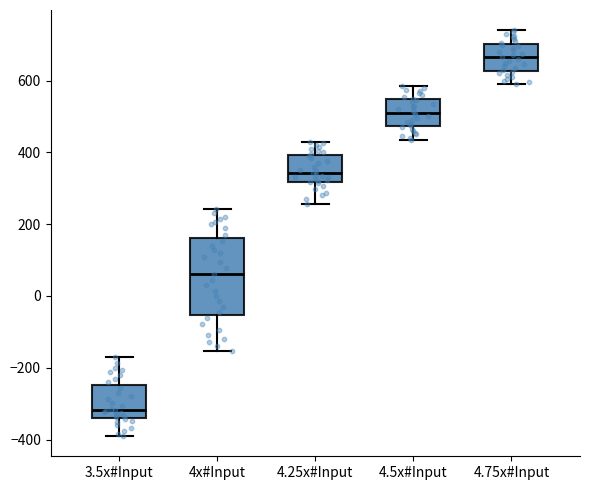

Reading left to right, transcribe this box plot: for each box, give where its median line is, the range the box spans, and where its two whiskers end, as read against the y-axis. The values are not printed on the chart, so give them approximately, as read against the axis.

3.5x#Input: median -320, box -340 to -240, whiskers -380 to -160
4x#Input: median 60, box -60 to 160, whiskers -160 to 240
4.25x#Input: median 340, box 320 to 400, whiskers 260 to 440
4.5x#Input: median 520, box 480 to 540, whiskers 440 to 580
4.75x#Input: median 660, box 620 to 700, whiskers 600 to 740